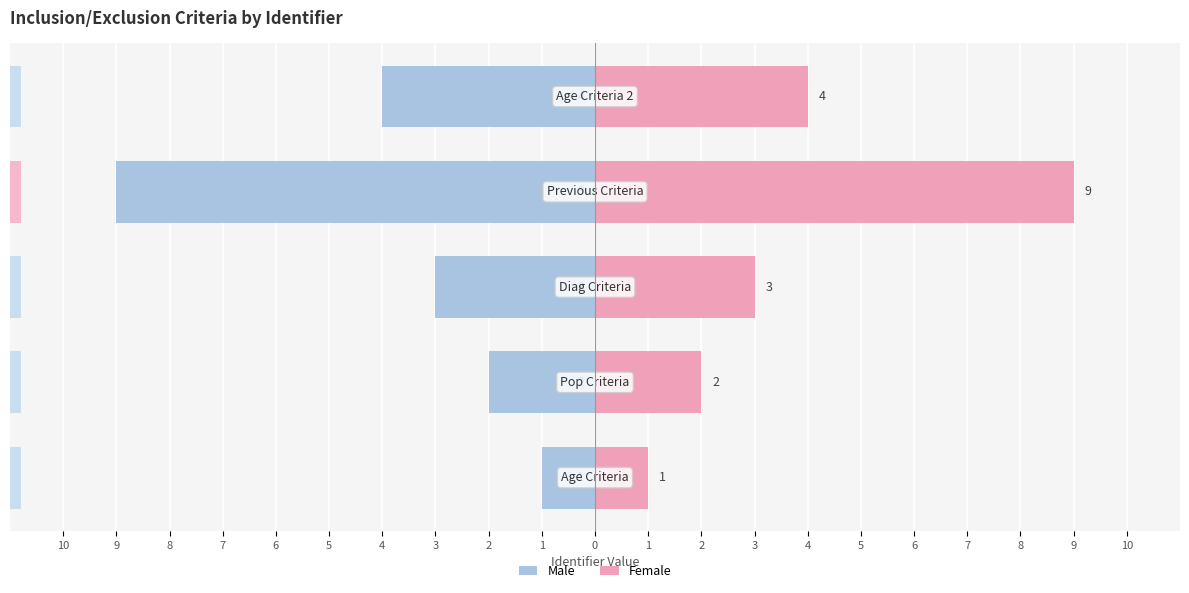

Count the Female values in the range 2 to 4.

3